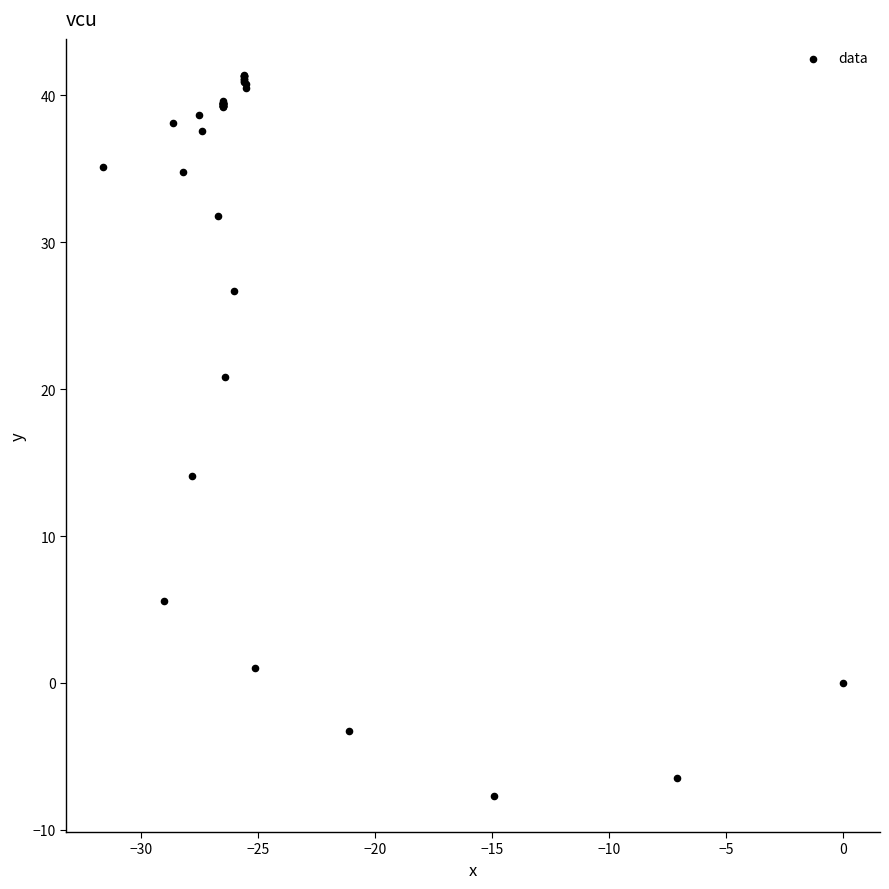

What Y value in the scatter plot is closest to 16?

14.1